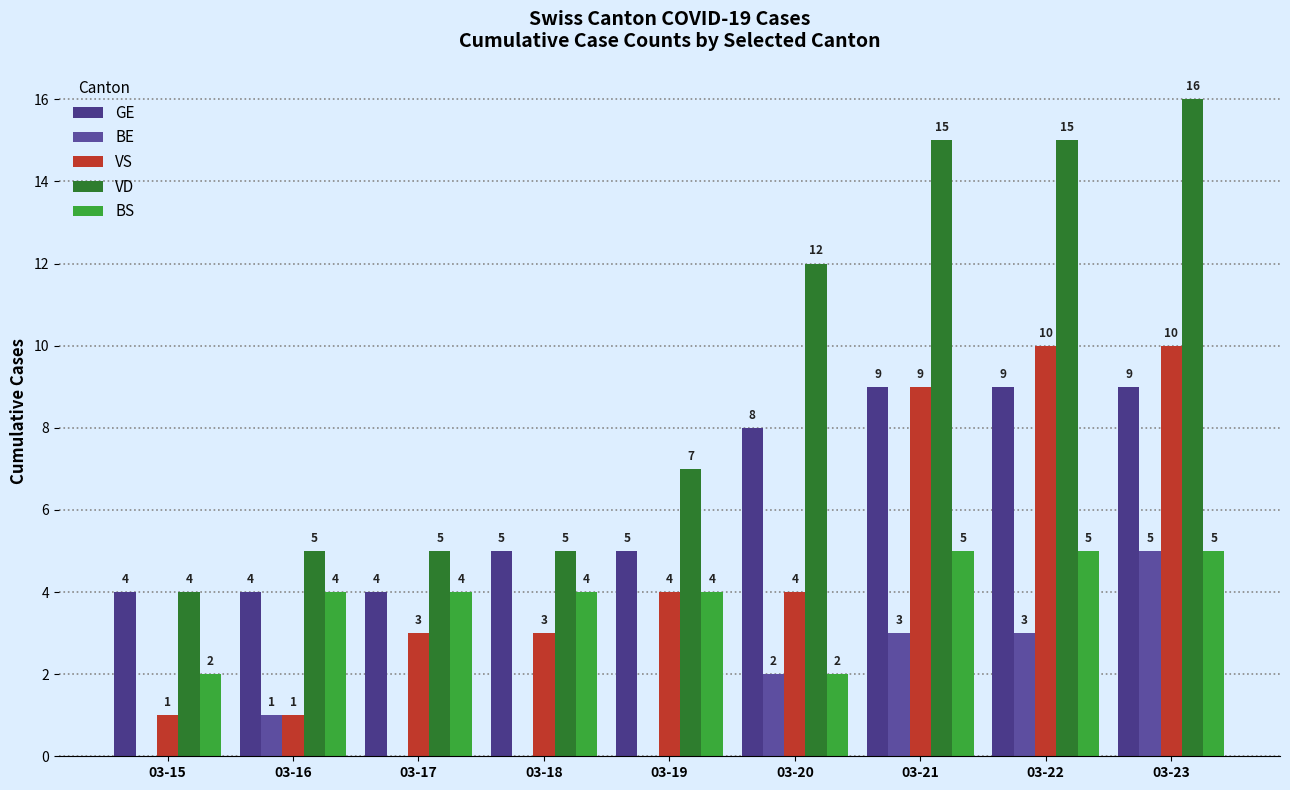

Is the value of GE at 03-21 greater than the value of BE at 03-16?

Yes